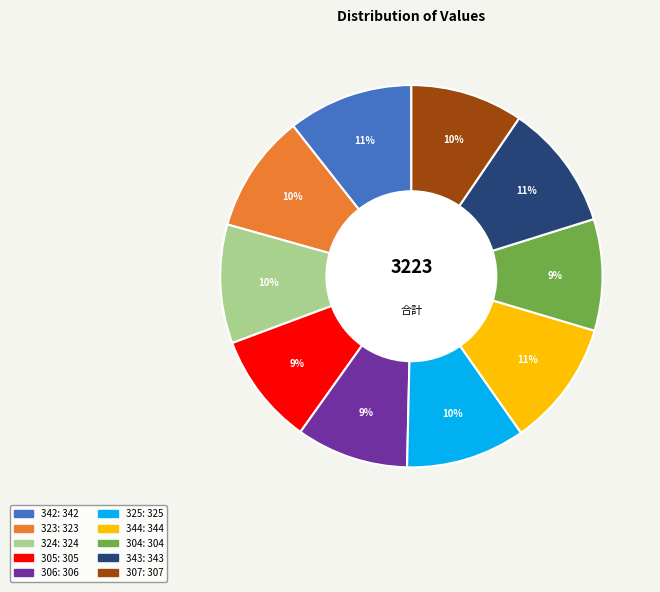

To the nearest percent, what is the combined percentage of 324 and 325?

20%